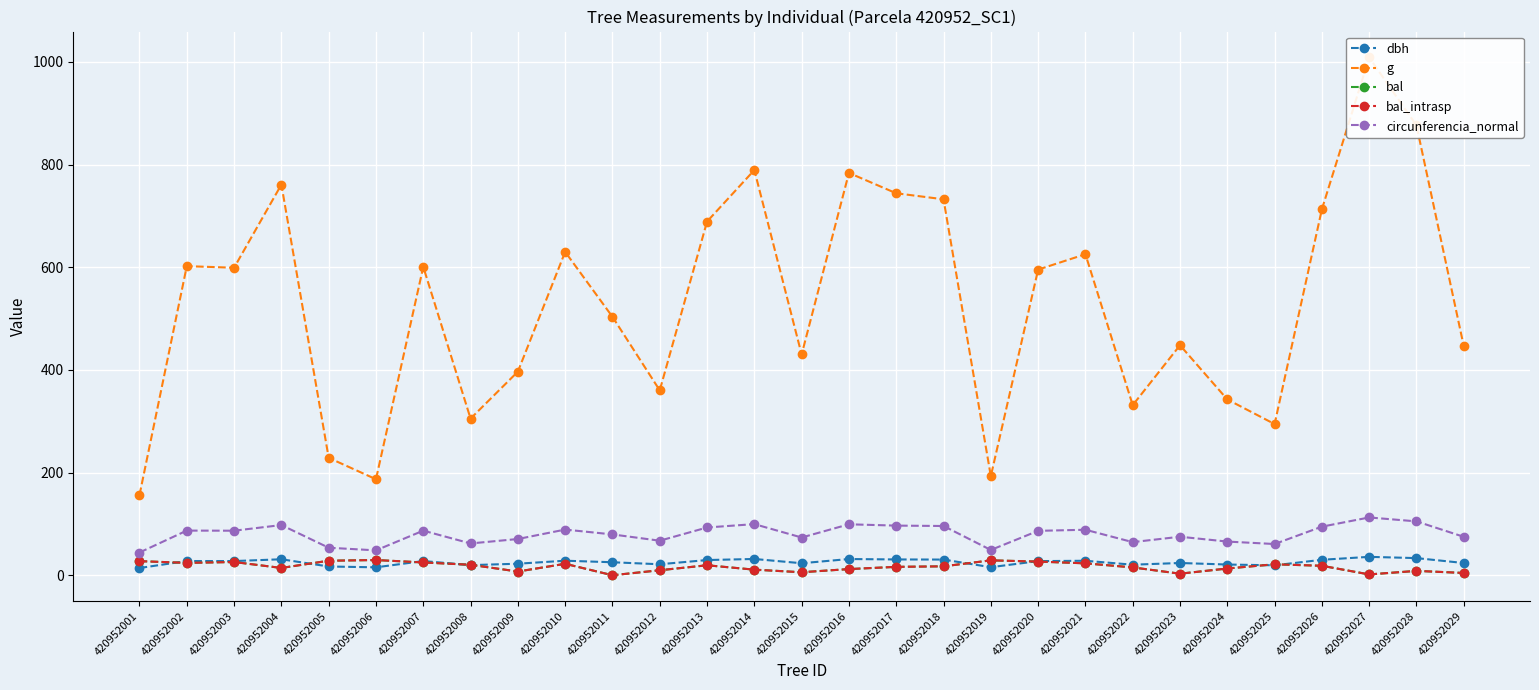

At which label is circunferencia_normal closest to 78?

420952011